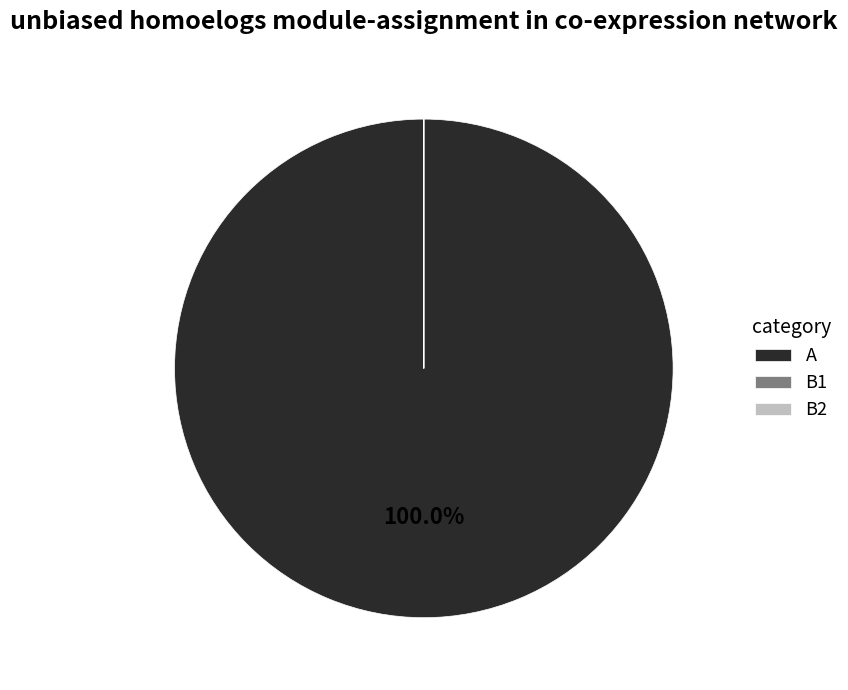

Which category has the biggest portion of the pie?

A